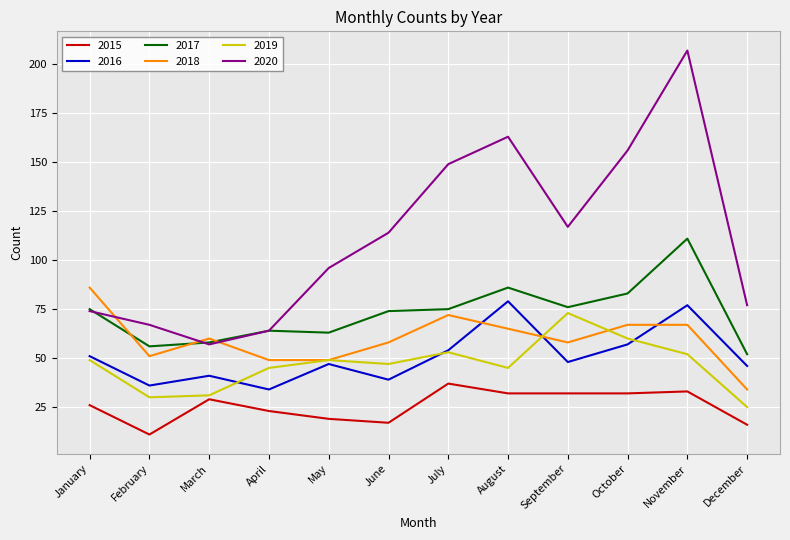

Which label corresponds to the largest value in the chart?

November